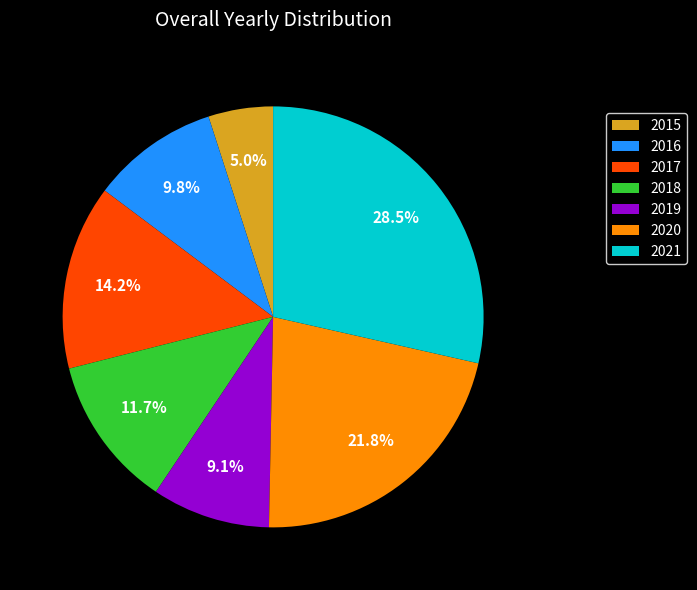

Combined, do 2019 and 2021 account for over 50%?

No